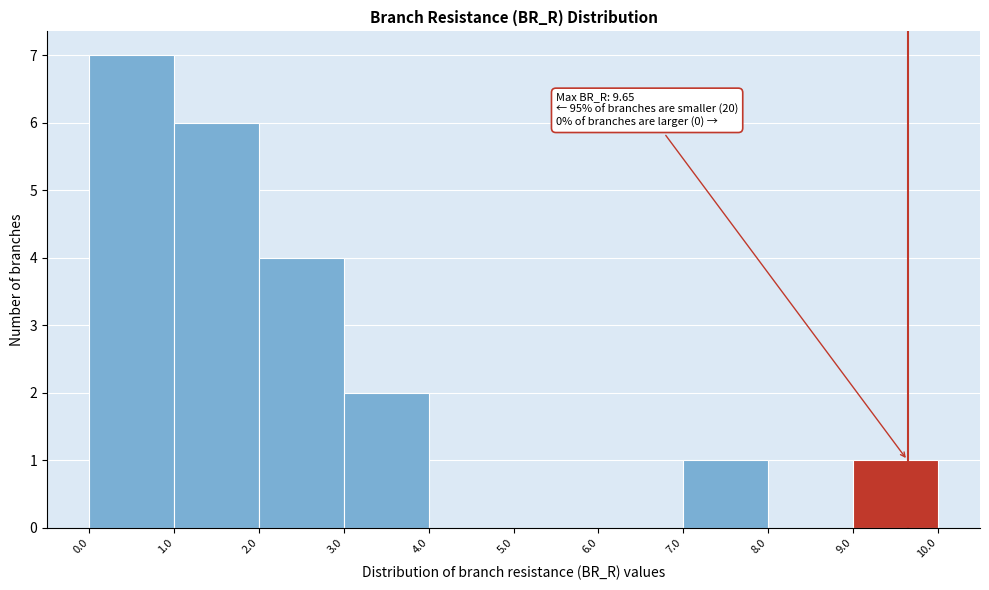

Over which range of the x-axis is the bar tallest?

0.0 to 1.0